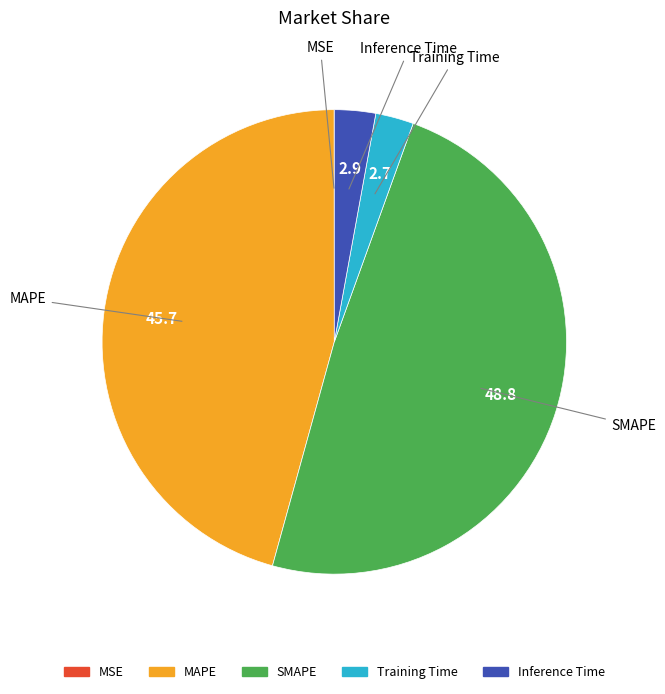

Does SMAPE represent more than half of the total?

No